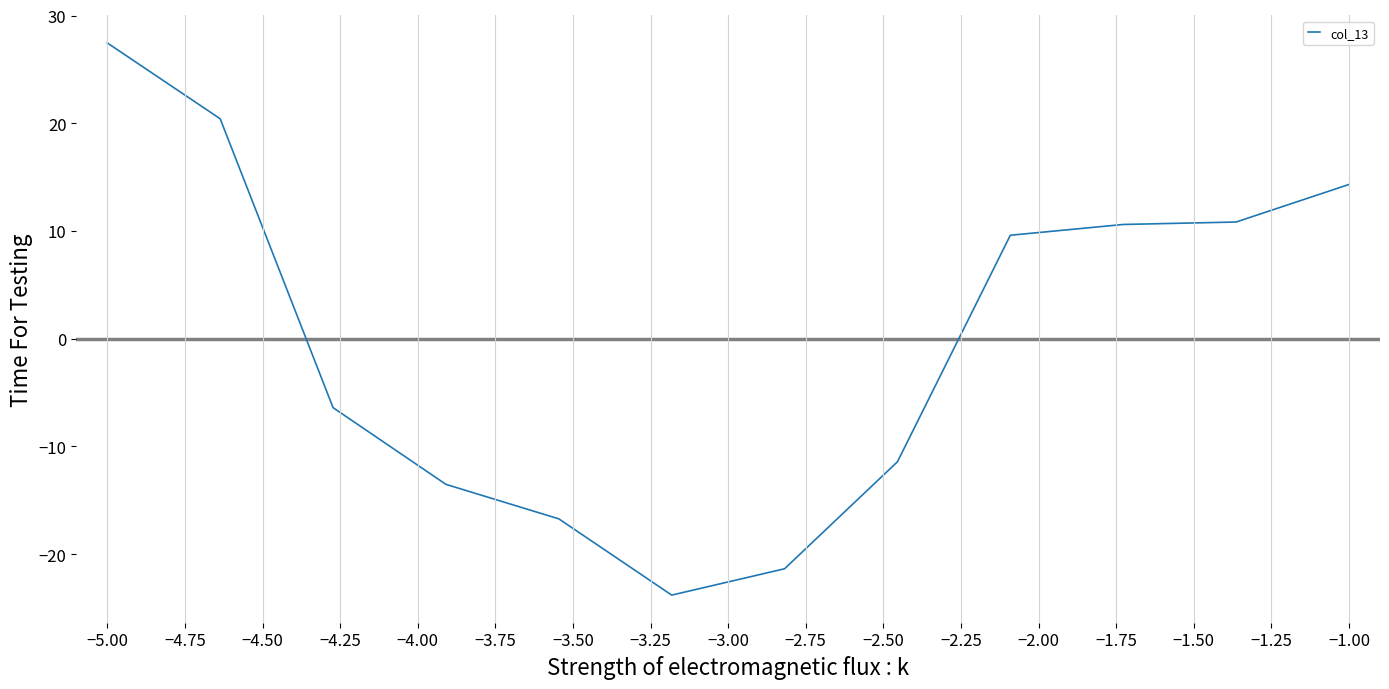

What is the greatest value displayed?

27.5